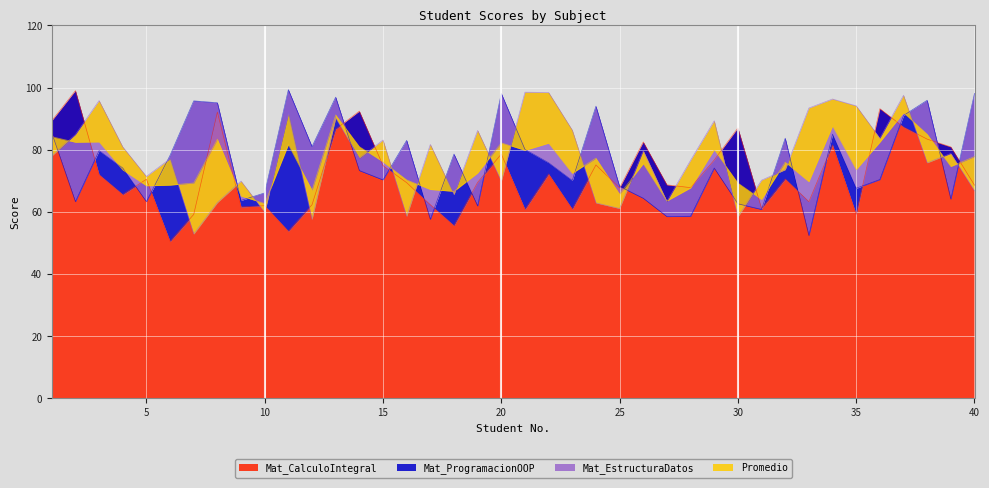

Does the chart display data point markers on the line(s)?

No